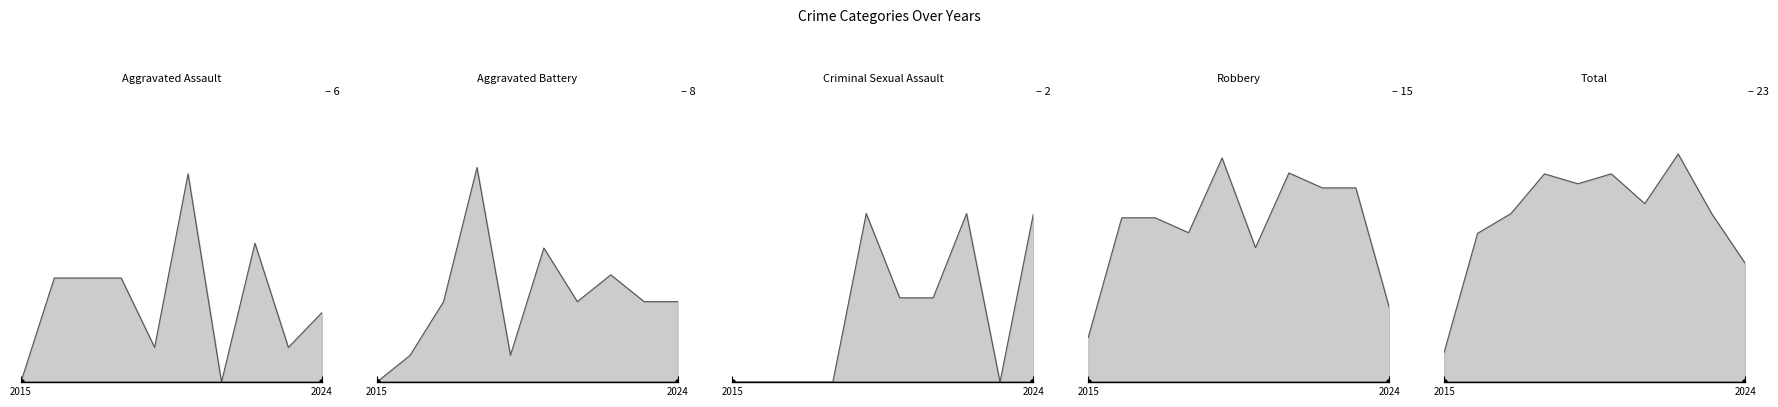

What is the total value across all series at 2015?

6